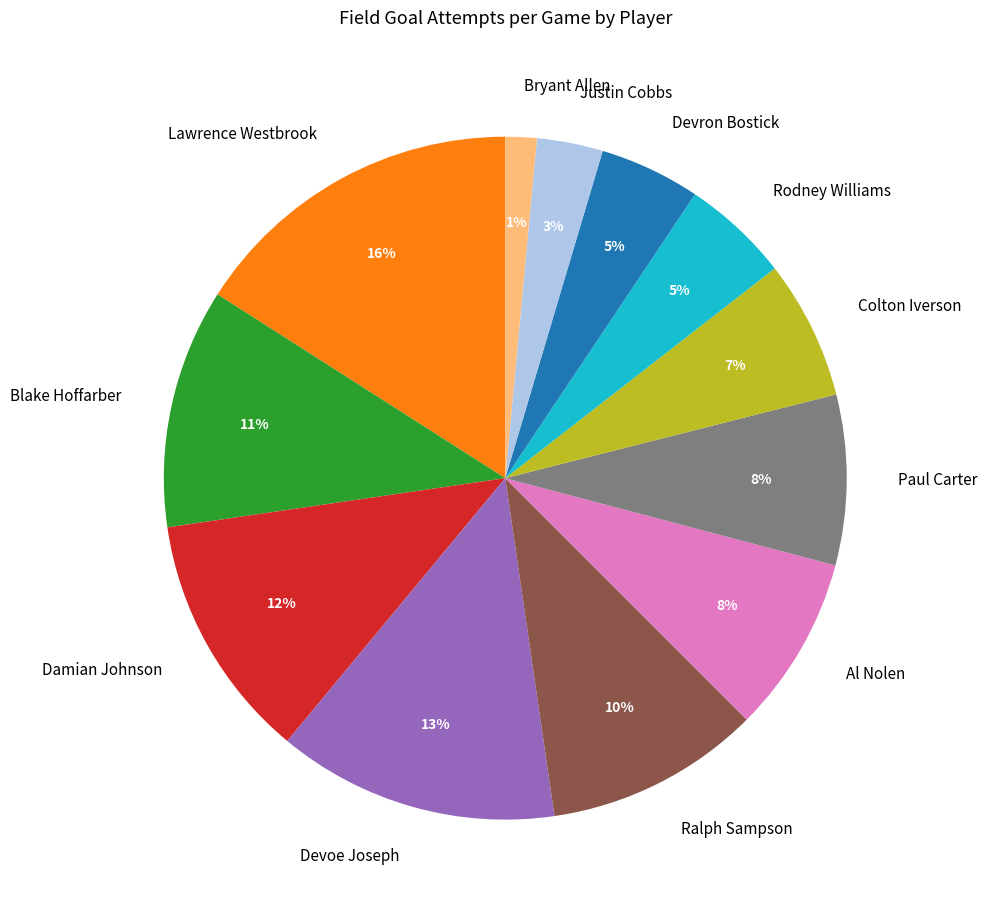

To the nearest percent, what is the difference between the Rodney Williams and Bryant Allen slice percentages?

4%